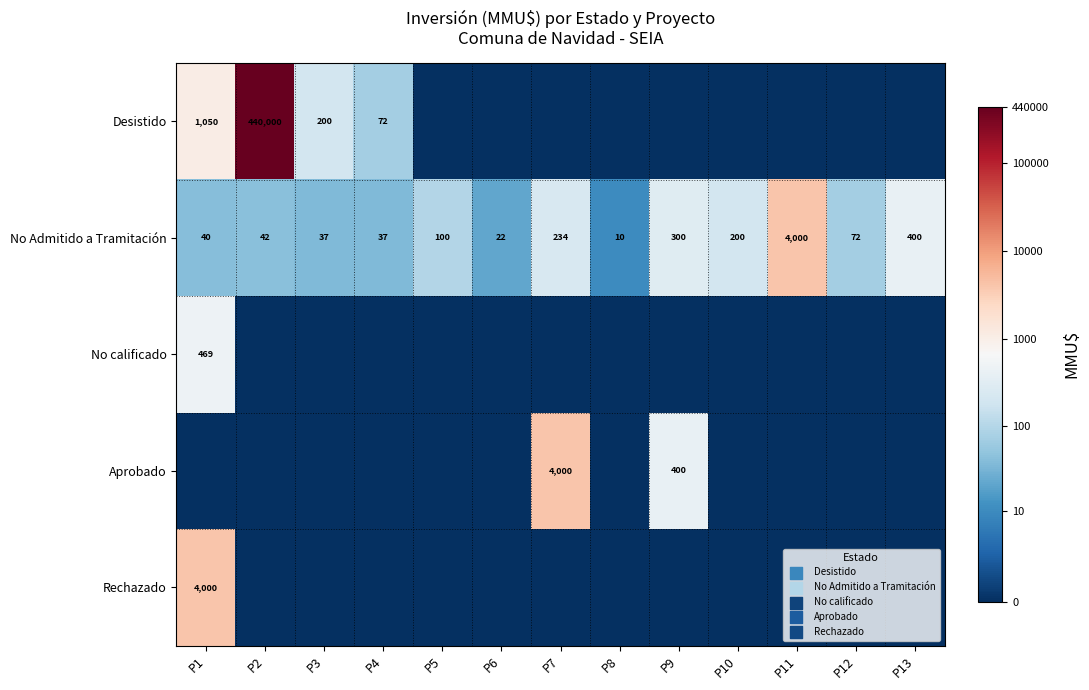

Is it true that Desistido equals 72 at P4?

True